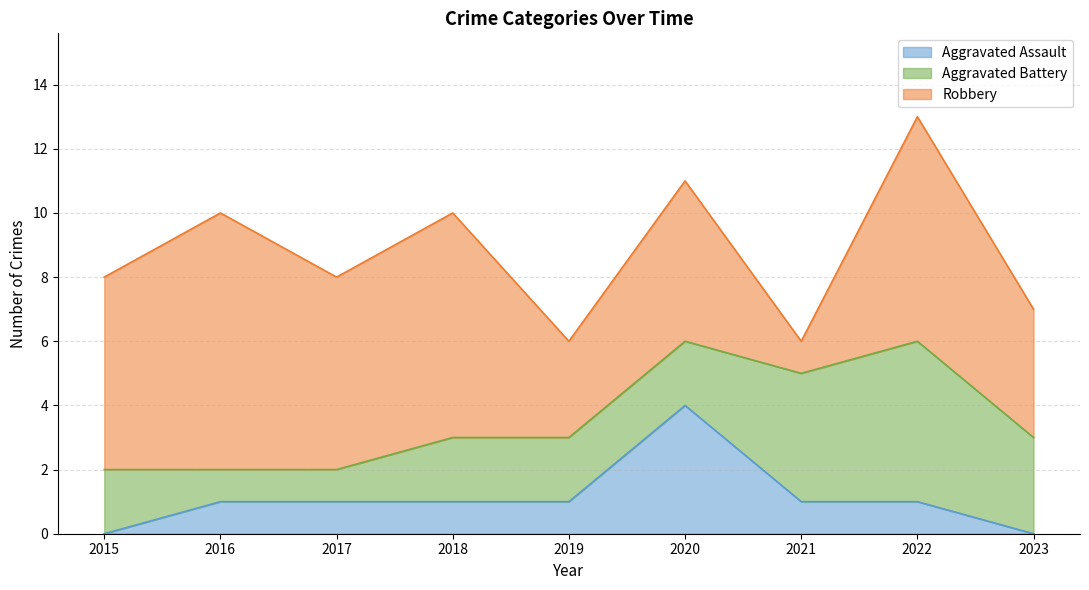

At which category is the sum across all series the highest?

2022